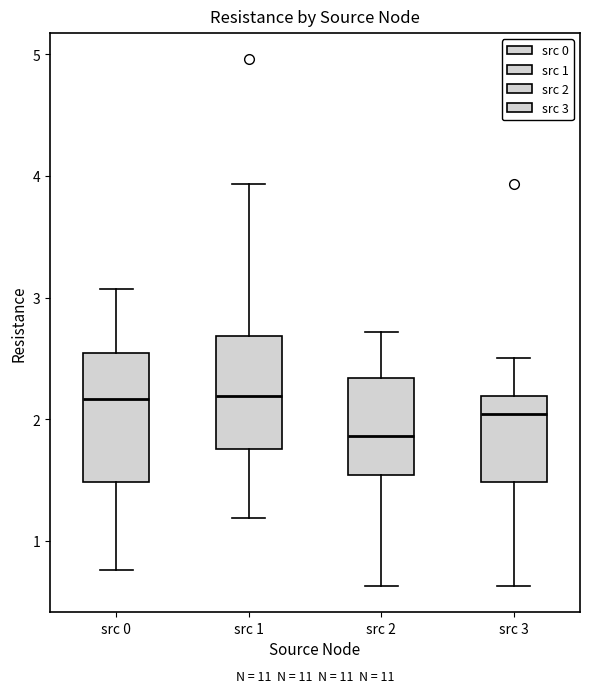

Where does the median line of the box for src 1 sit on the y-axis? The values are not printed on the chart, so give them approximately, as read against the axis.

2.2